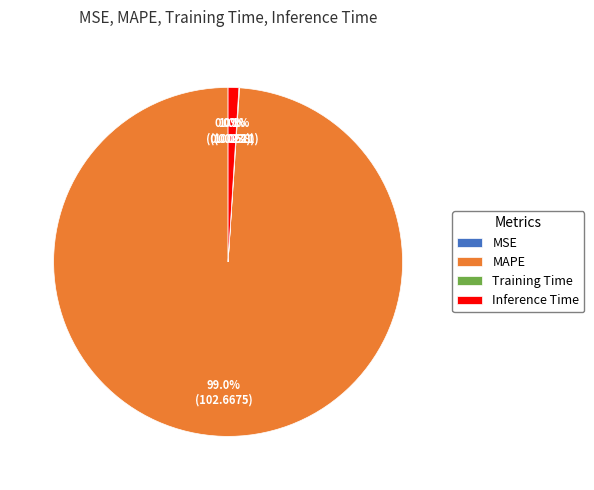

How much of the chart is everything except Inference Time?

99.0%